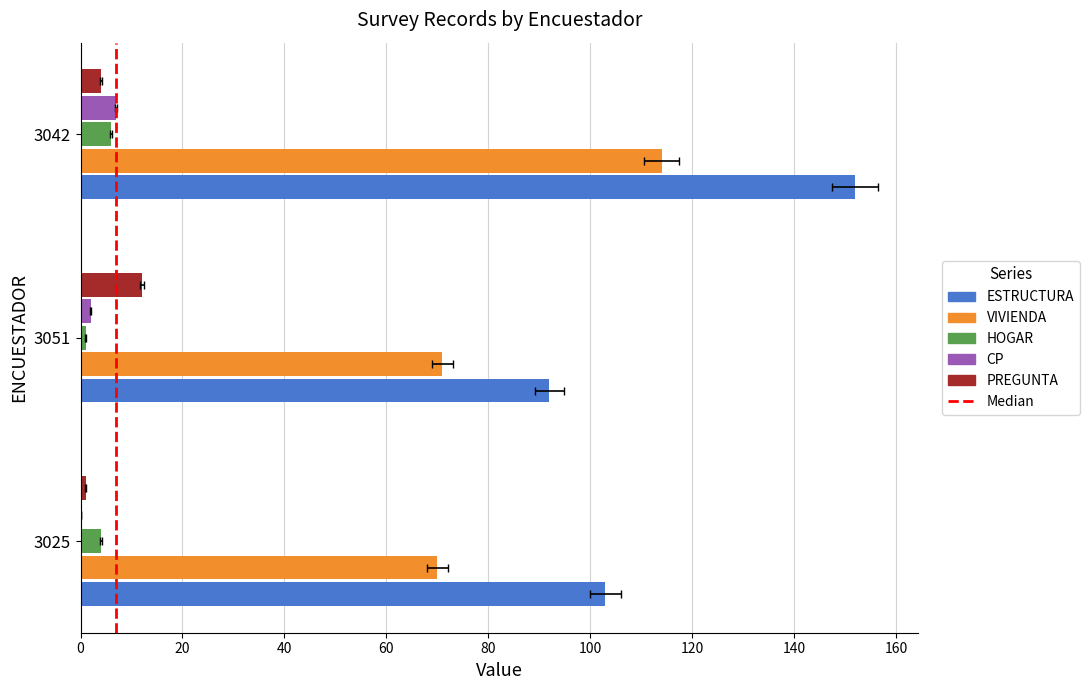

Reading right to left, extract all data points from this chart.

ESTRUCTURA: 152	92	103
VIVIENDA: 114	71	70
HOGAR: 6	1	4
CP: 7	2	0
PREGUNTA: 4	12	1